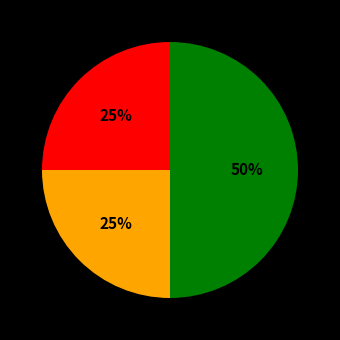

To the nearest percent, what is the difference between the largest and smallest slice percentages?

25%